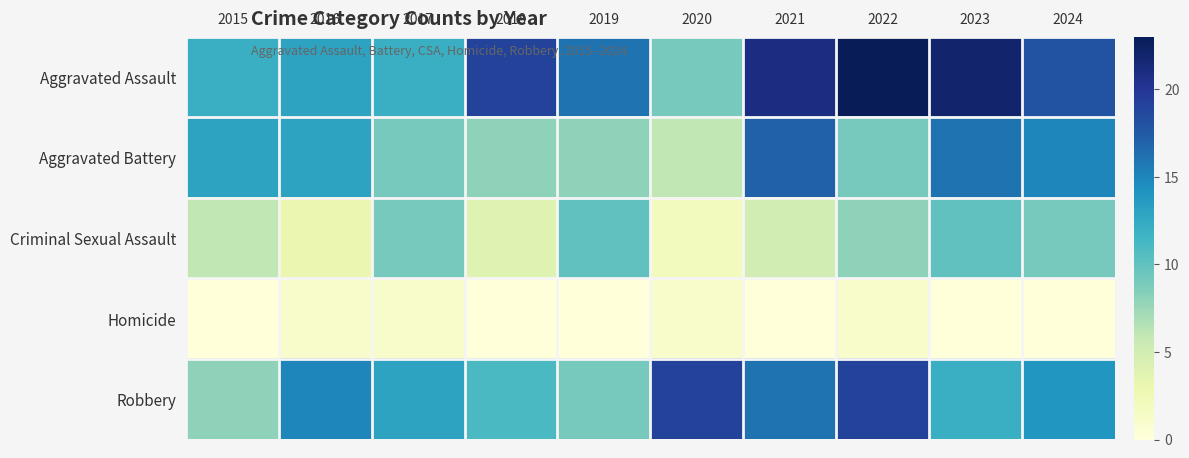

Reading left to right, what are all the values shown in this chart?

Aggravated Assault: 2015=12	2016=13	2017=12	2018=19	2019=16	2020=9	2021=21	2022=23	2023=22	2024=18
Aggravated Battery: 2015=13	2016=13	2017=9	2018=8	2019=8	2020=6	2021=17	2022=9	2023=16	2024=15
Criminal Sexual Assault: 2015=6	2016=3	2017=9	2018=4	2019=10	2020=2	2021=5	2022=8	2023=10	2024=9
Homicide: 2015=0	2016=1	2017=1	2018=0	2019=0	2020=1	2021=0	2022=1	2023=0	2024=0
Robbery: 2015=8	2016=15	2017=13	2018=11	2019=9	2020=19	2021=16	2022=19	2023=12	2024=14